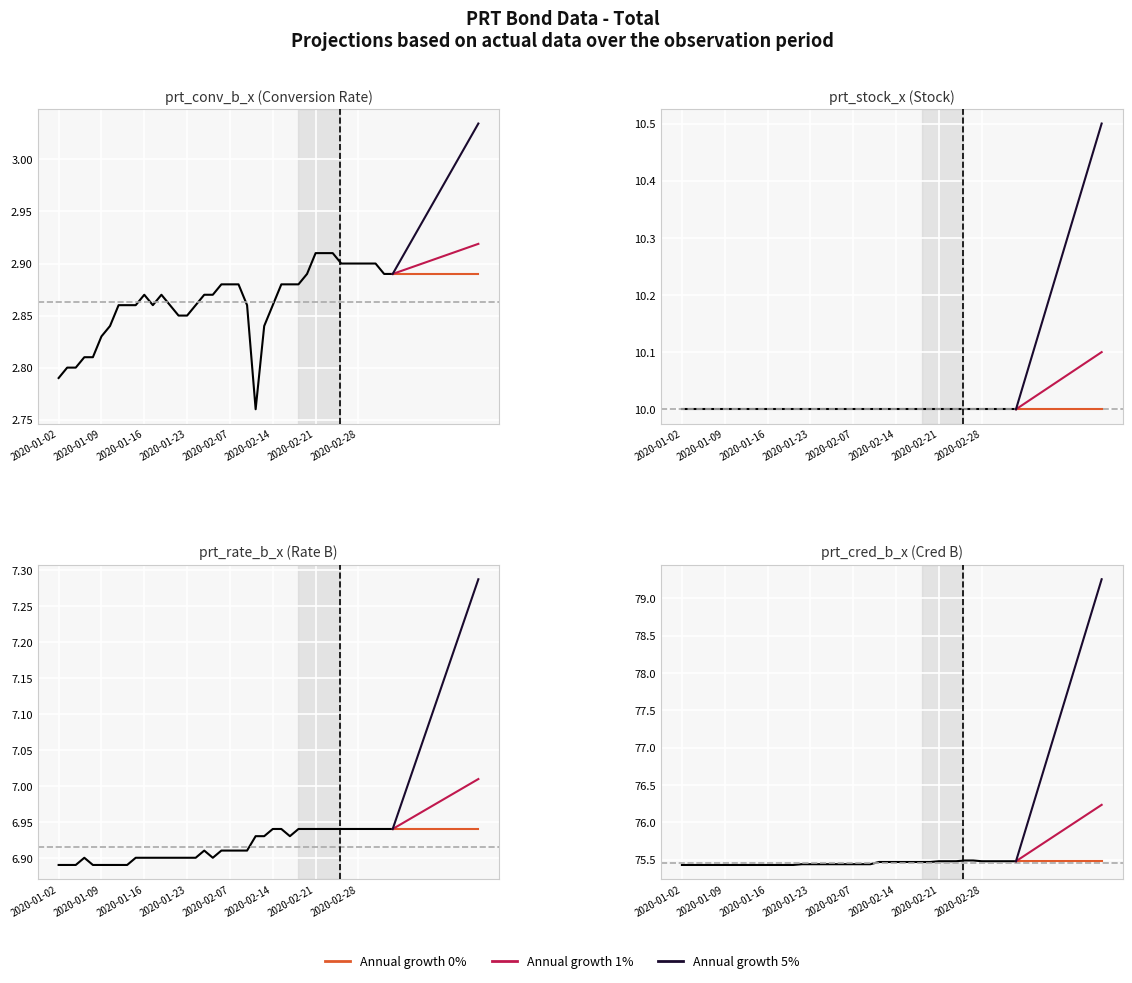

Between prt_rate_b_x and 15, which is larger?

15